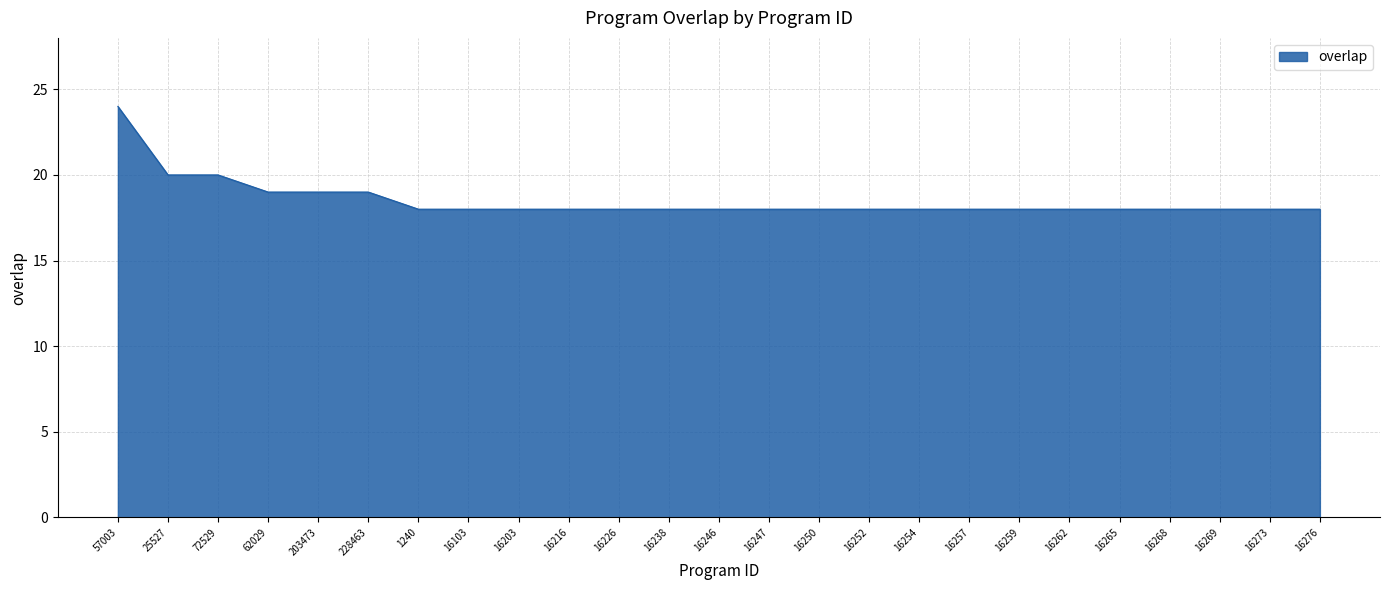

What is the sum of the values at 16257 and 16273?

36